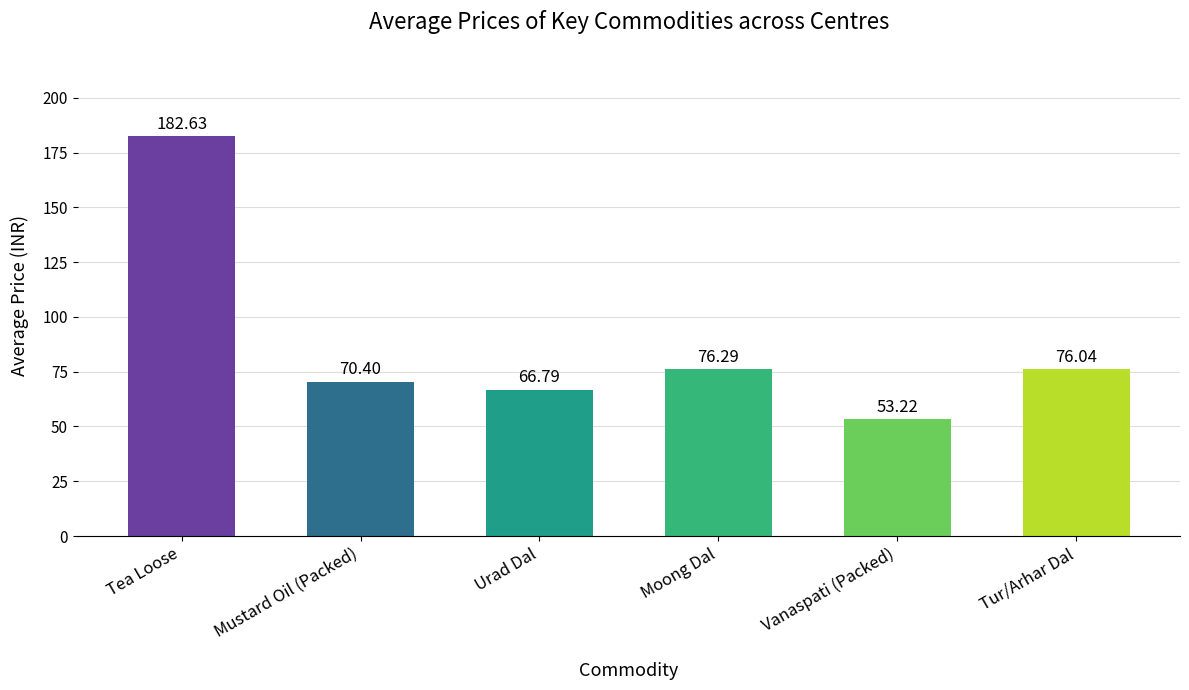

What is the difference between the second highest and second lowest values?

9.5